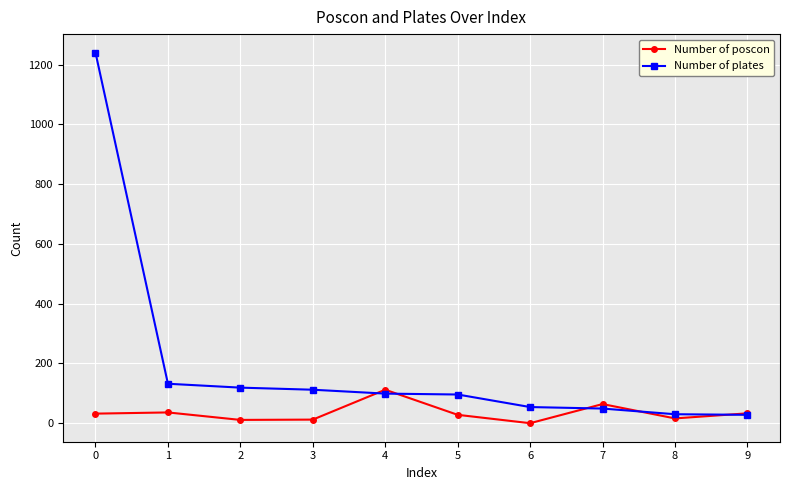

Which series has the largest total across all categories?

Number of plates